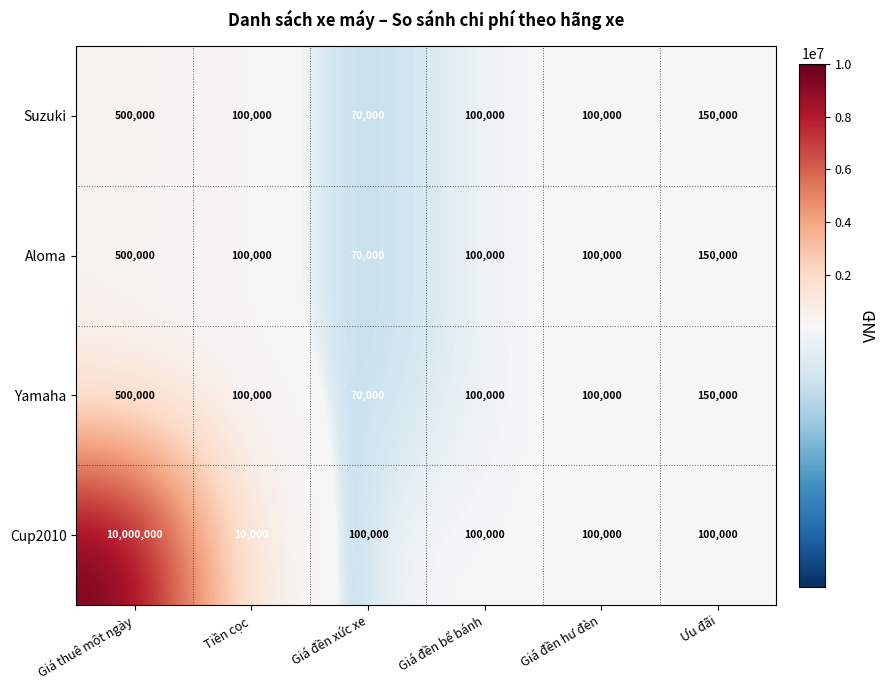

What is the highest value of the Yamaha series?

500000